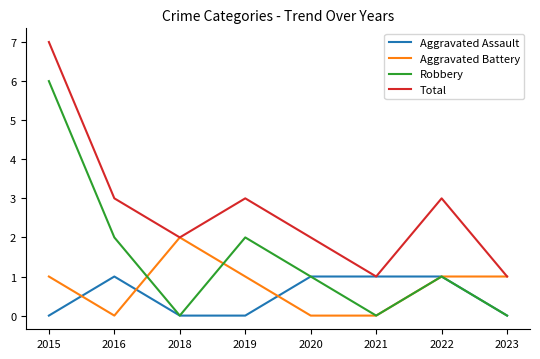

Reading left to right, extract all data points from this chart.

Aggravated Assault: 2015=0	2016=1	2018=0	2019=0	2020=1	2021=1	2022=1	2023=0
Aggravated Battery: 2015=1	2016=0	2018=2	2019=1	2020=0	2021=0	2022=1	2023=1
Robbery: 2015=6	2016=2	2018=0	2019=2	2020=1	2021=0	2022=1	2023=0
Total: 2015=7	2016=3	2018=2	2019=3	2020=2	2021=1	2022=3	2023=1